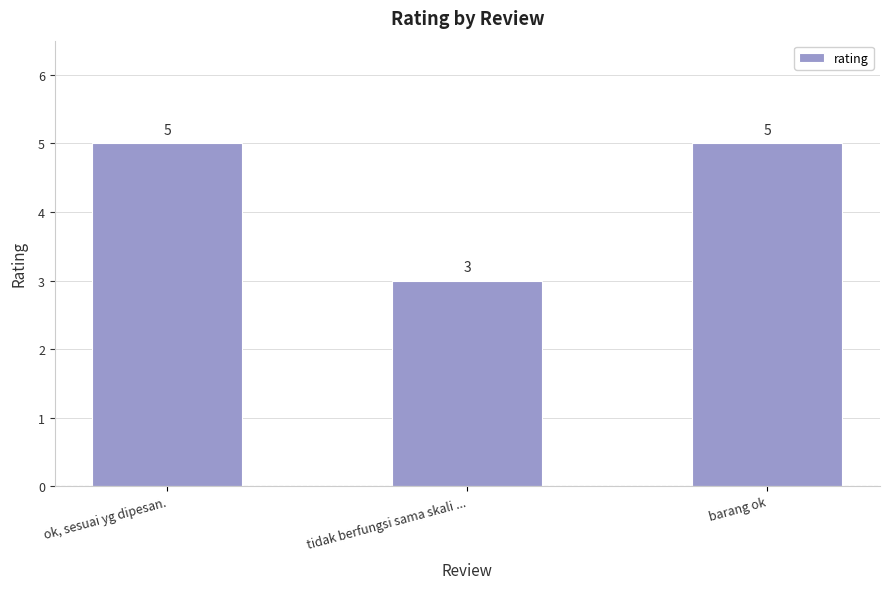

Does the chart contain any negative values?

No